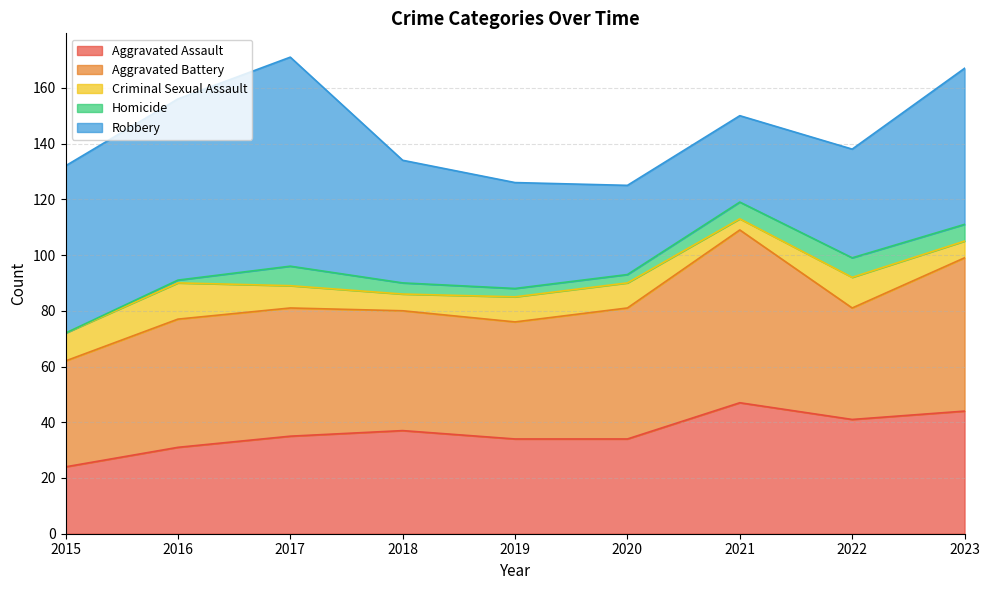

What is the value of the Criminal Sexual Assault point at the 5th from the left?

9